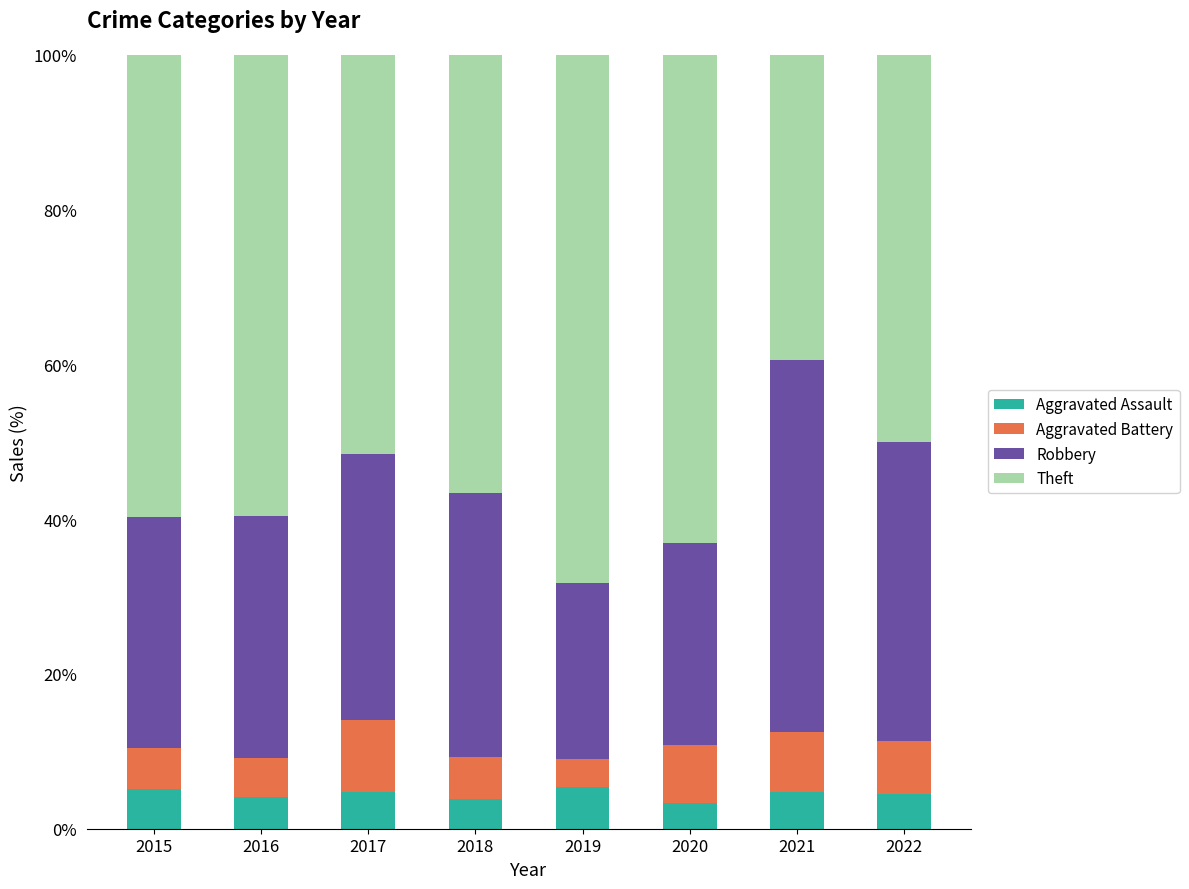

What is the total value across all series at 2022?

100.0